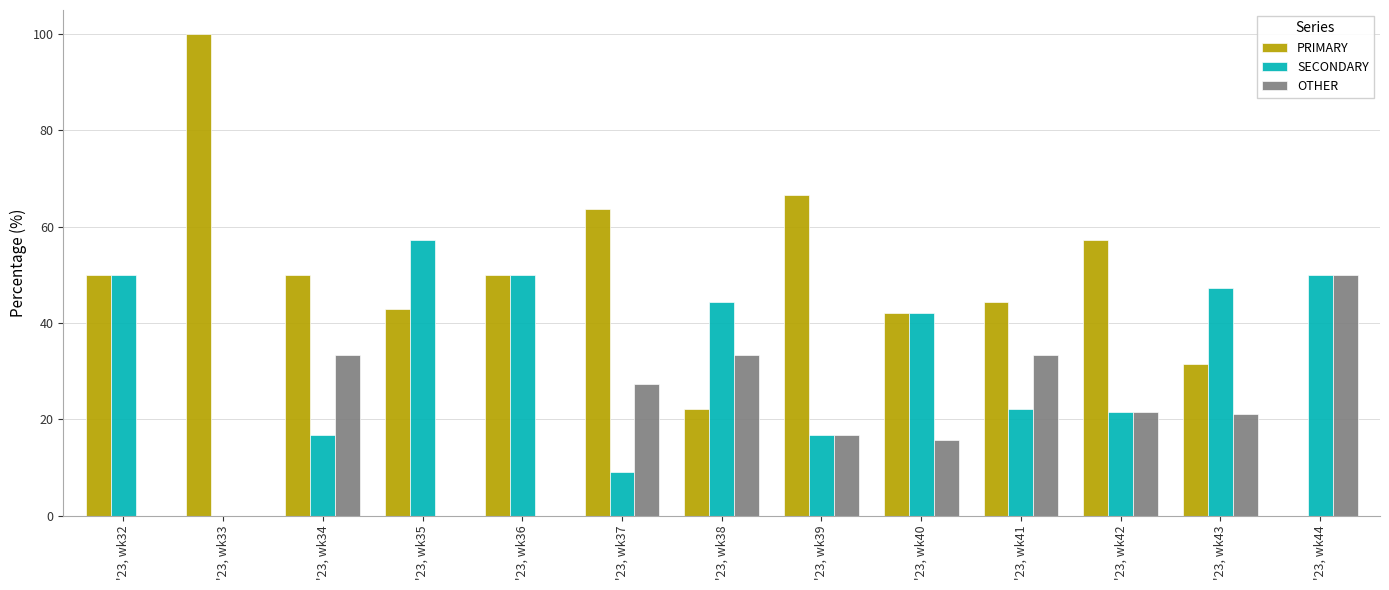

What is the maximum value shown in the chart?

100.0